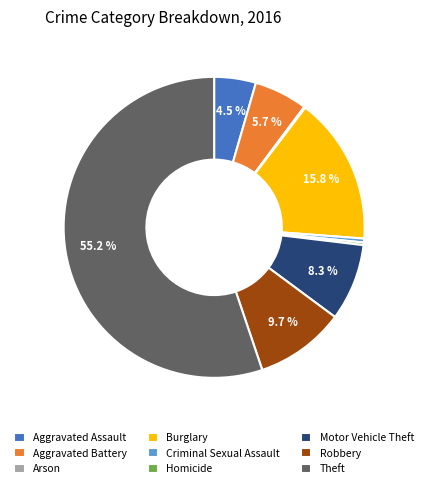

Between Criminal Sexual Assault and Robbery, which is larger?

Robbery